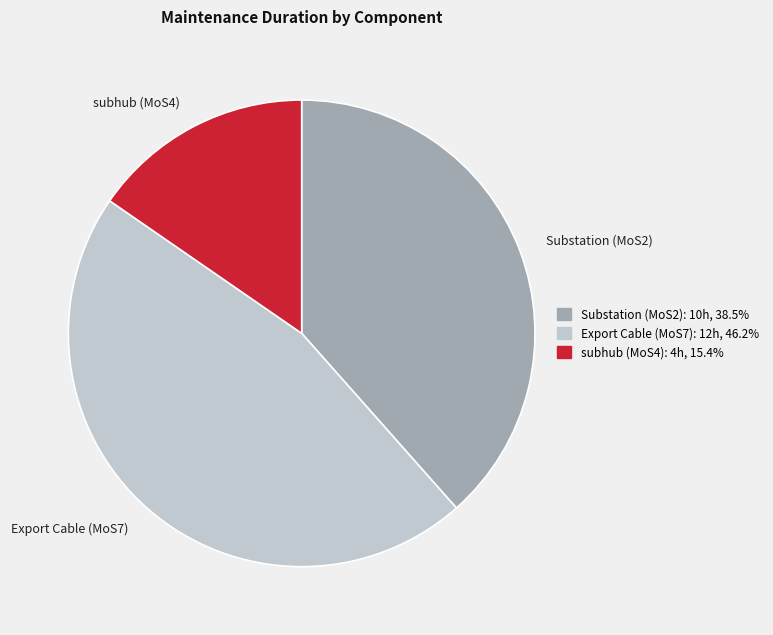

Do Export Cable (MoS7) and subhub (MoS4) together represent more than half of the pie?

Yes